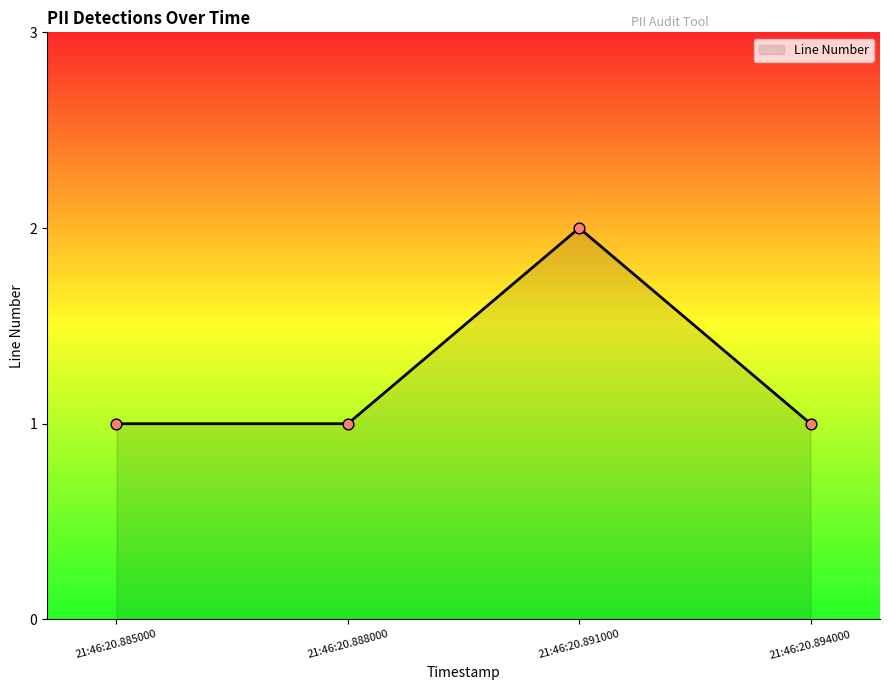

What is the ratio of the value at 21:46:20.891000 to the value at 21:46:20.888000?

2.0